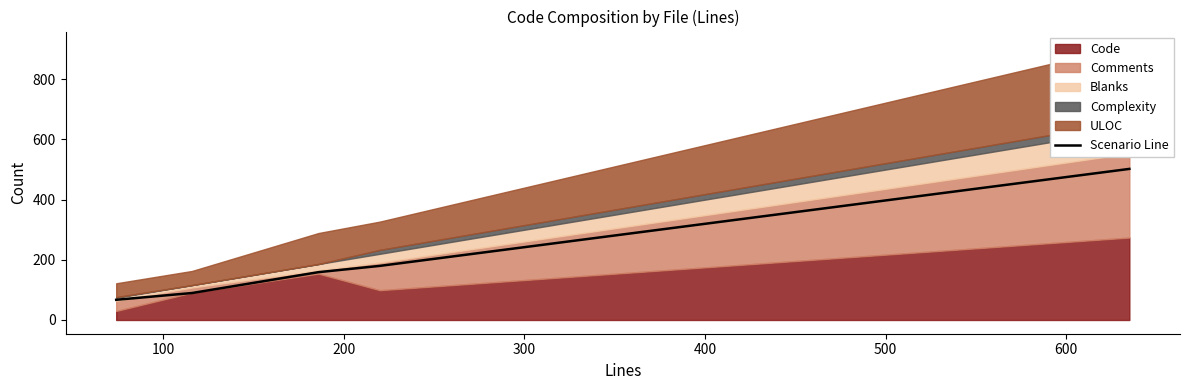

Approximately how many times larger is the value at 100 compared to 300?

0.5